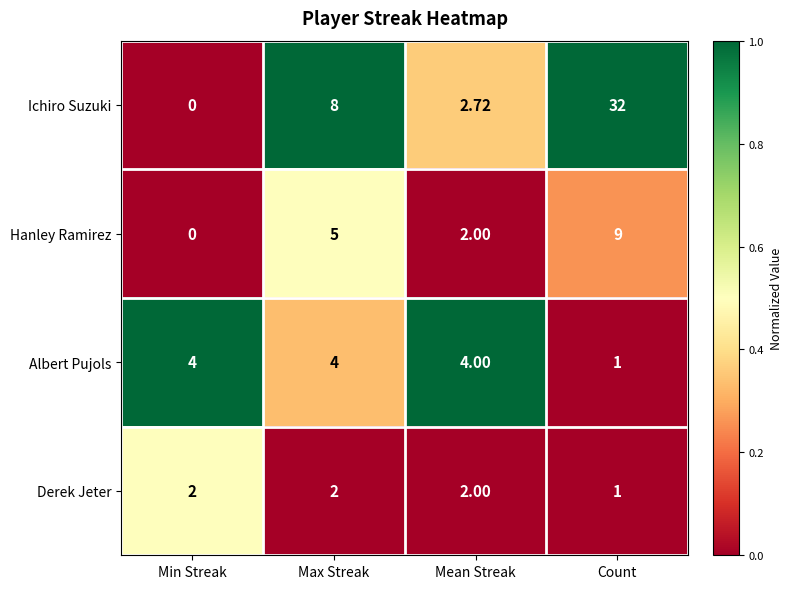

Which series has the largest total across all categories?

Ichiro Suzuki